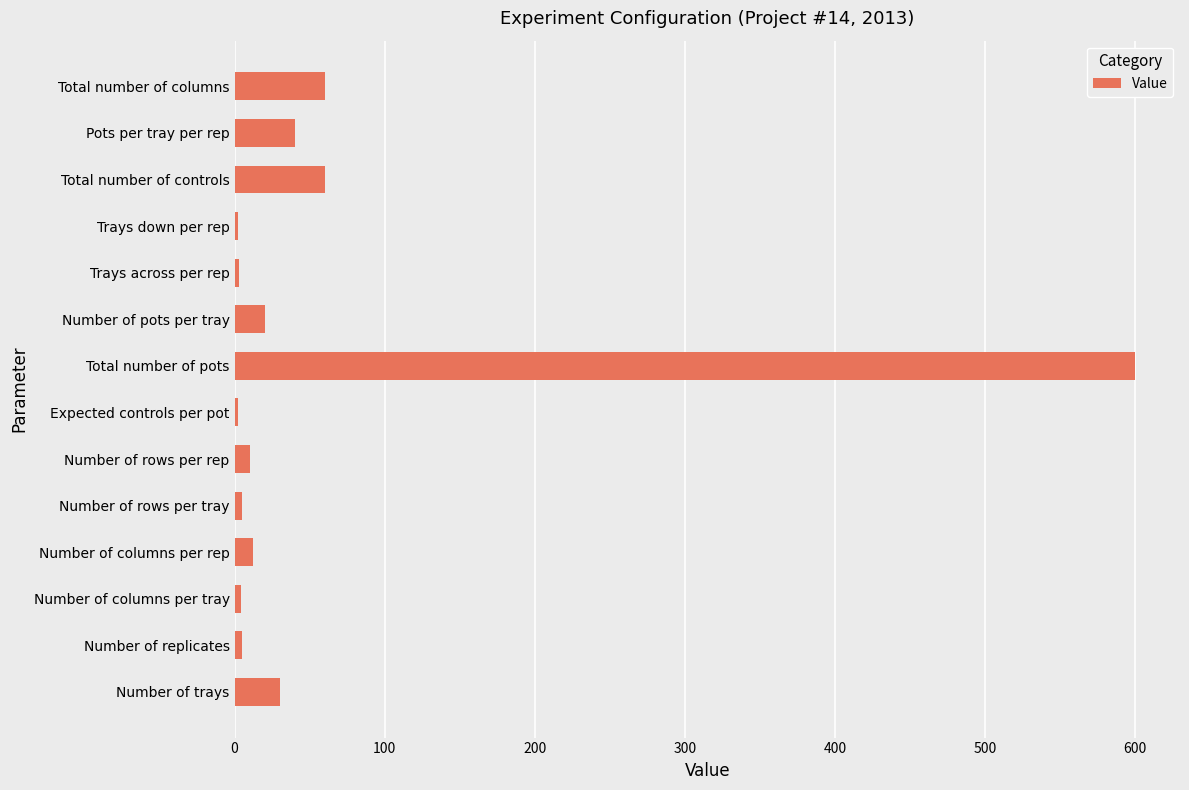

What is the average value?

61